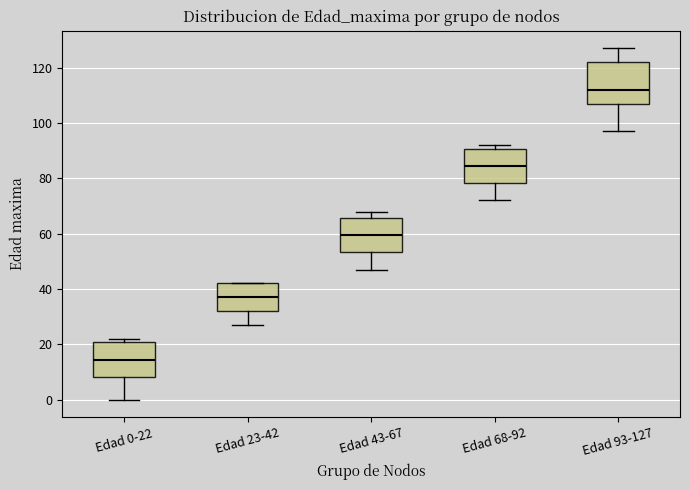

Where does the lower whisker of the box for Edad 23-42 end on the y-axis? The values are not printed on the chart, so give them approximately, as read against the axis.

28